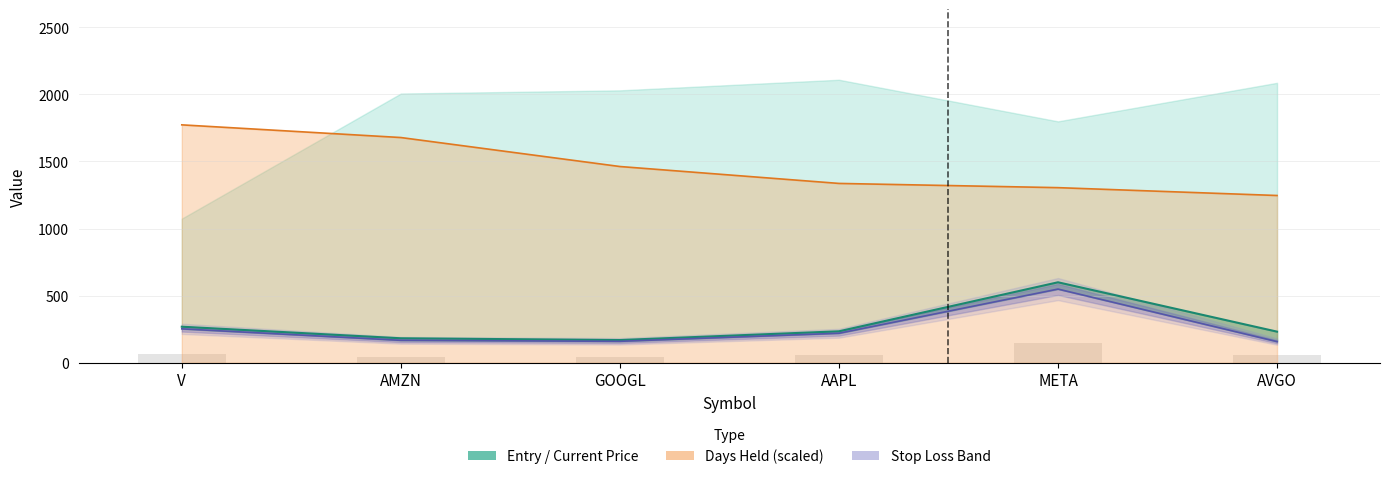

Is it true that the value at AAPL is 402.5?

False